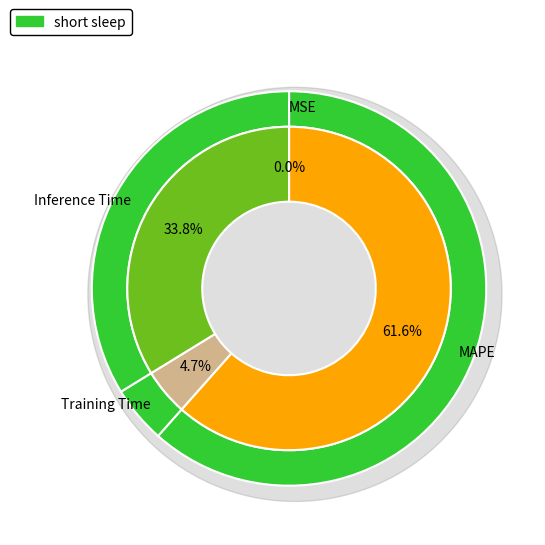

Is the sum of MSE and Training Time greater than half?

No